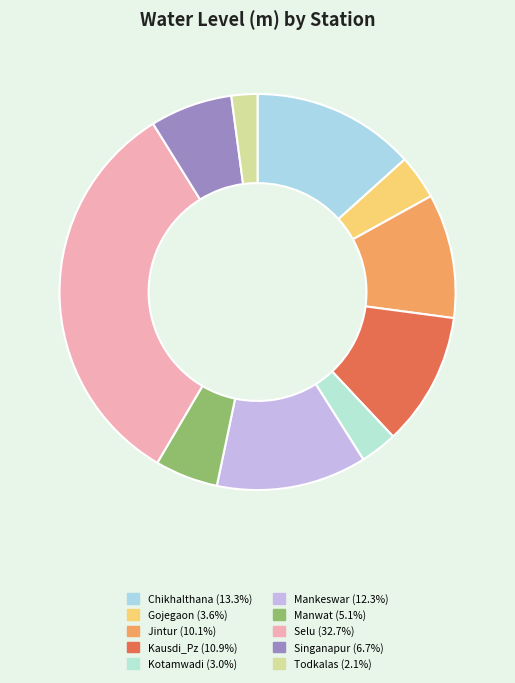

How many slices are in this pie chart?

10